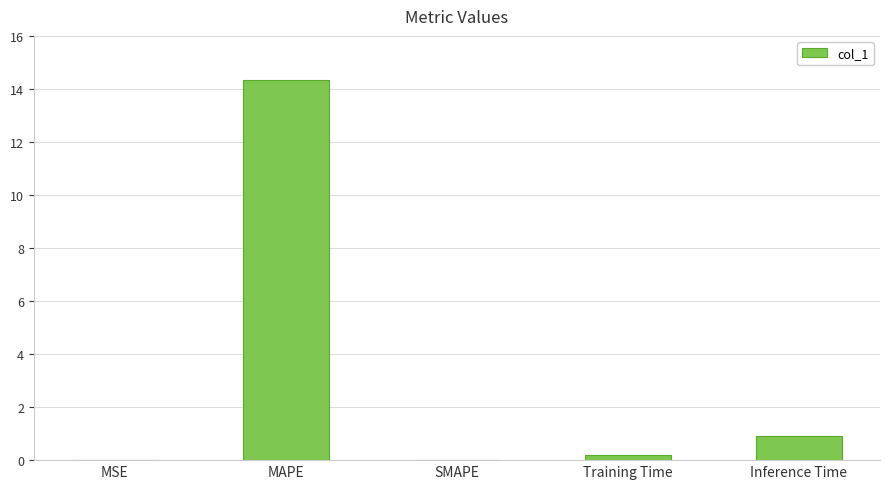

What is the average value?

3.1